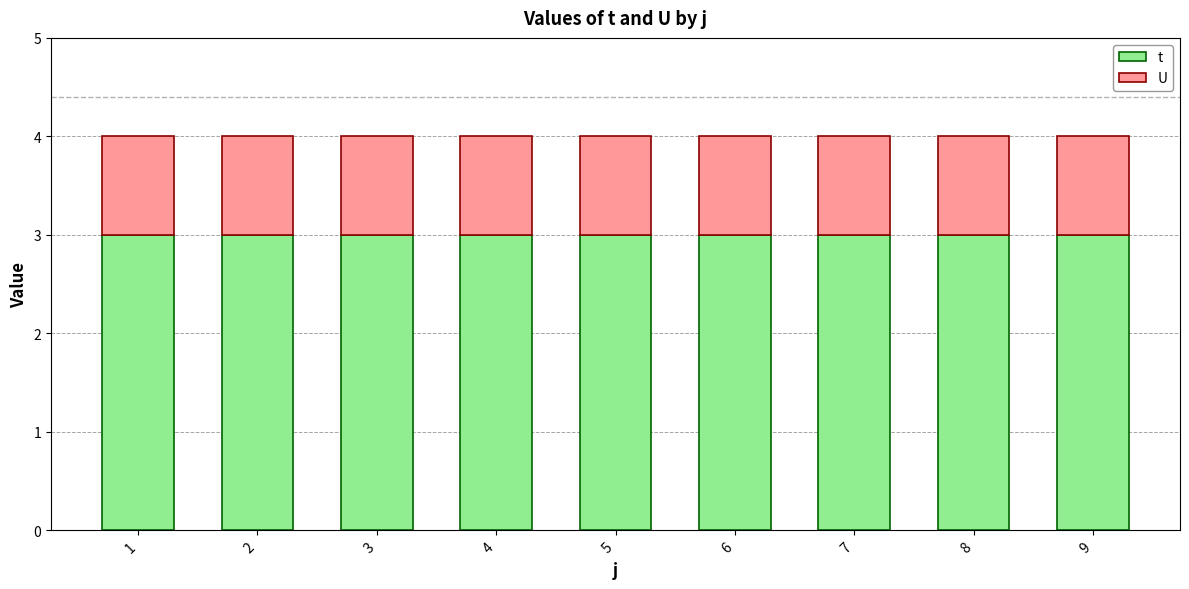

What value does the t series have at 7?

3